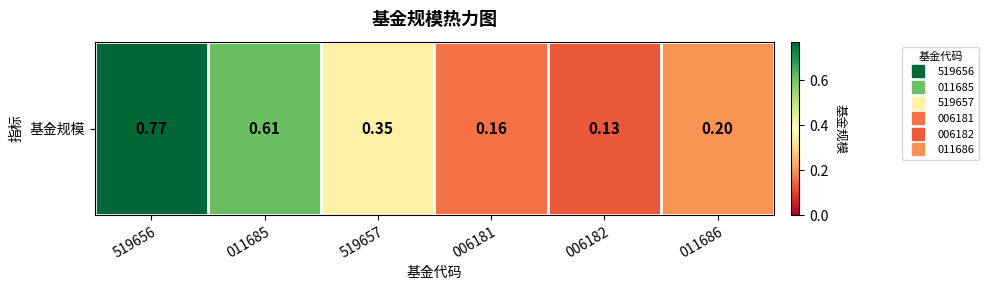

Reading left to right, what are all the values shown in this chart?

0.8	0.6	0.3	0.2	0.1	0.2